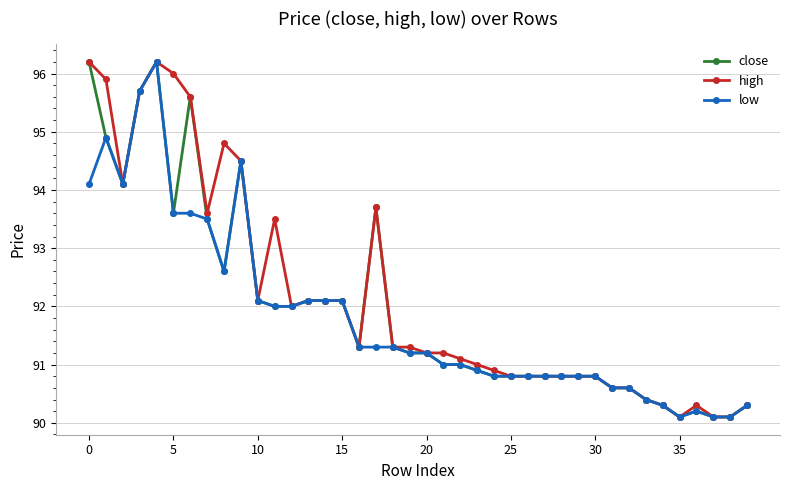

At how many categories does at least one series exceed 95?

6